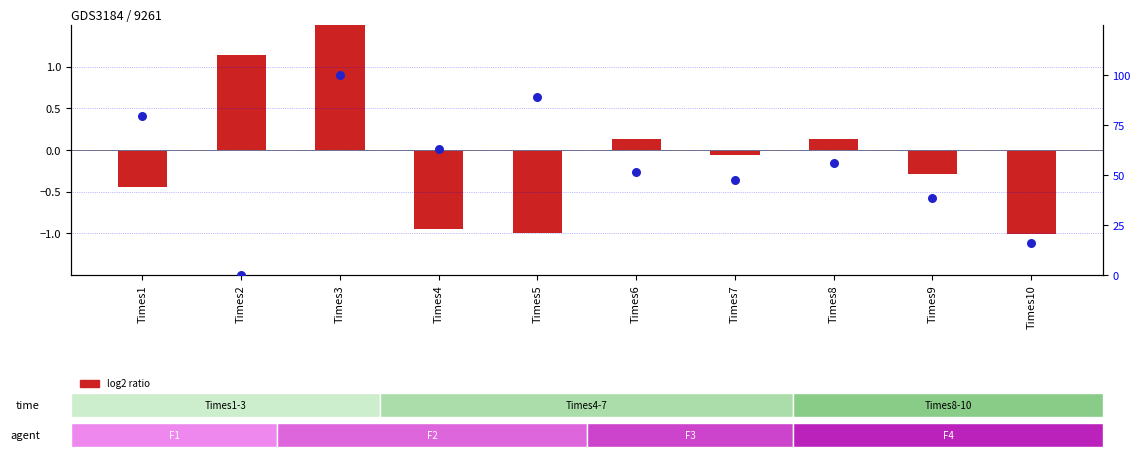

Which series contains the lowest Y value?

log2 ratio